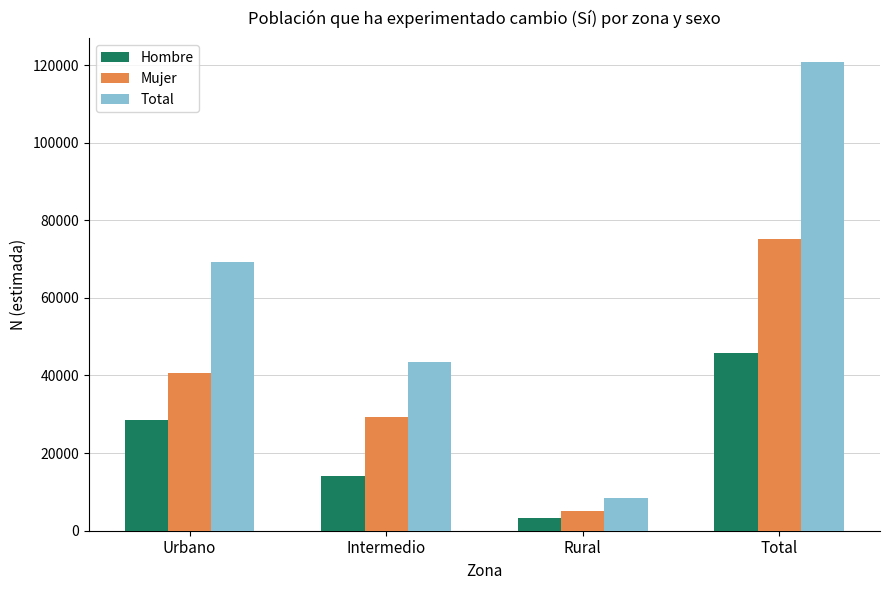

How many data points in Hombre are less than 28437?

2